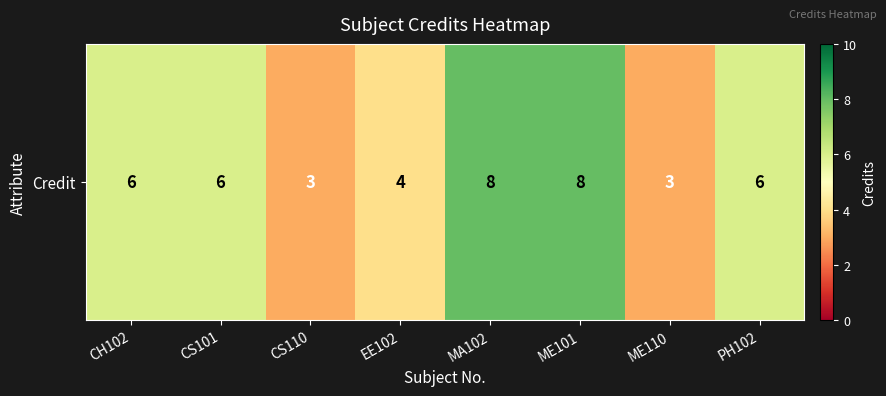

List the labels in order of value, largest first.

MA102, ME101, CH102, CS101, PH102, EE102, CS110, ME110